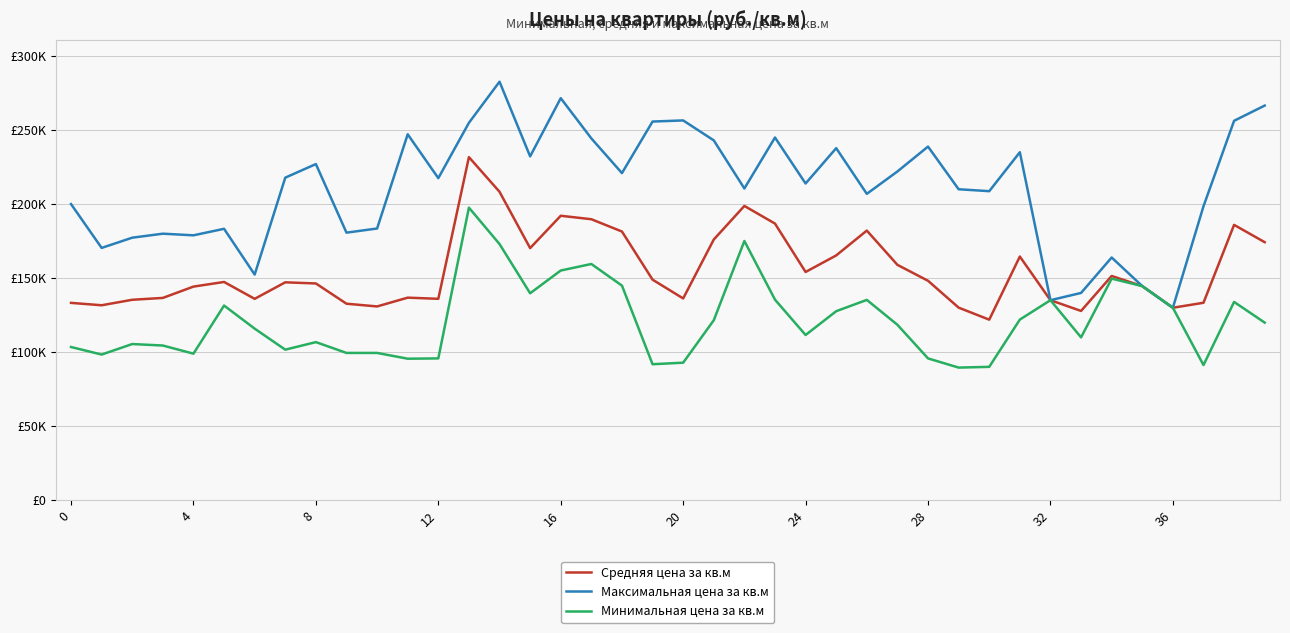

Reading left to right, list all the values displayed in this chart.

Средняя цена за кв.м: 133290	131679	135386	136635	144279	147413	136025	147168	146397	132725	130885	136817	136033	231680	208291	170264	192103	189765	181460	148976	136285	176061	198729	186824	154157	165320	182093	158967	148219	130079	121959	164571	135107	127849	151456	144606	130000	133365	185959	174270
Максимальная цена за кв.м: 200000	170400	177300	180000	178900	183300	152400	217829	227000	180700	183500	247100	217500	254853	282603	232194	271483	244322	220906	255706	256463	242995	210514	244927	213890	237734	206900	222000	238800	210000	208700	235000	135107	140000	163926	144606	130000	198500	256216	266486
Минимальная цена за кв.м: 103500	98400	105500	104500	99000	131500	115900	101700	106800	99500	99500	95600	95800	197589	173010	139776	155131	159543	144950	91880	92912	121565	175066	135470	111606	127673	135300	118500	95800	89600	90100	122000	135107	110000	149675	144606	130000	91320	133936	119971